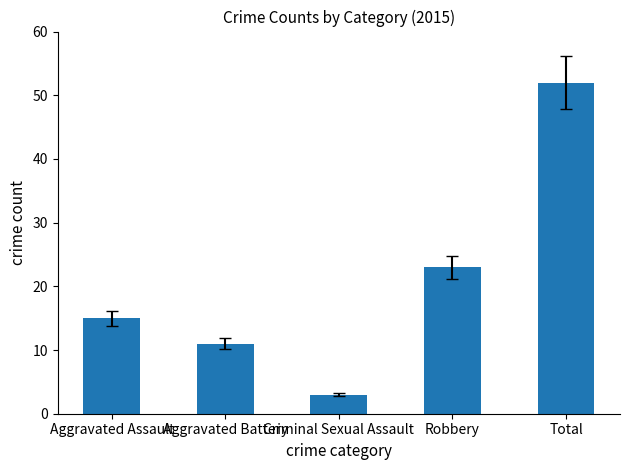

What is the difference between the maximum and minimum values?

49